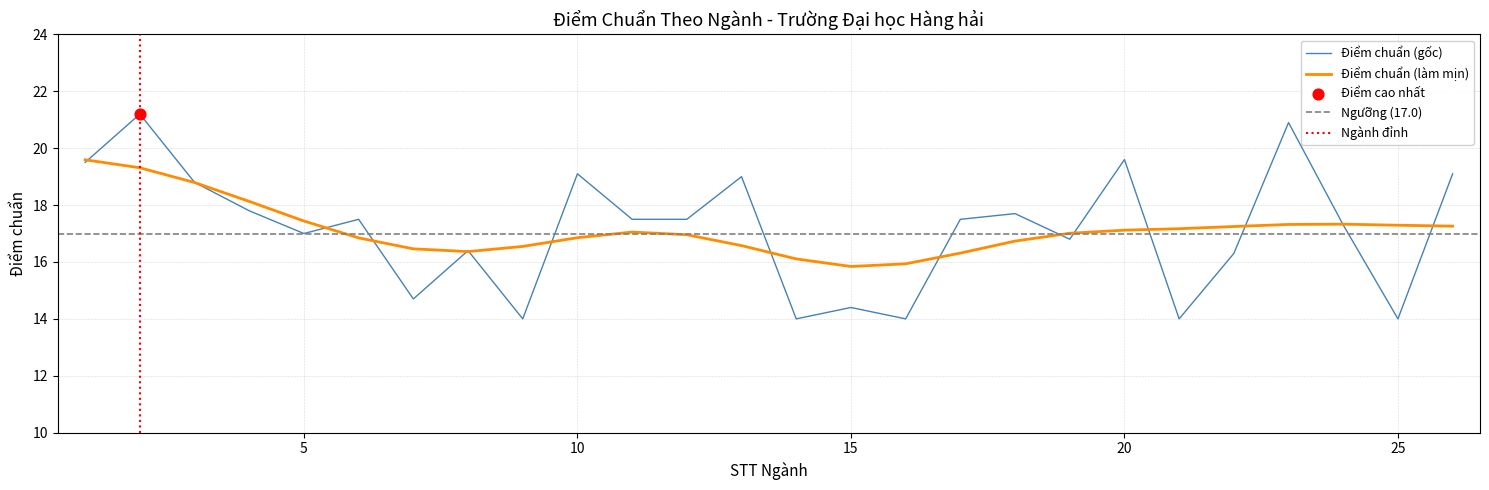

Approximately how many times larger is the value at 12 compared to 3?

0.9